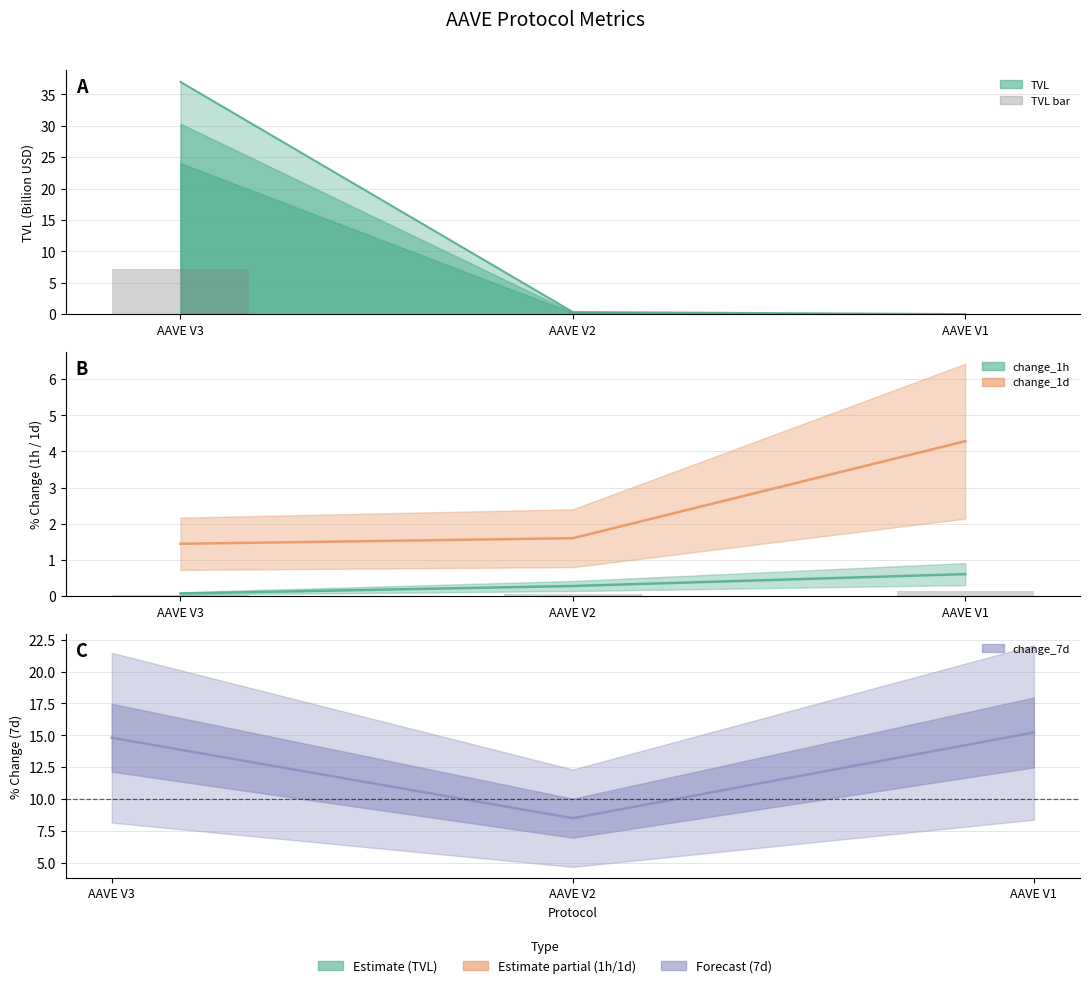

How many categories are shown in the chart?

3